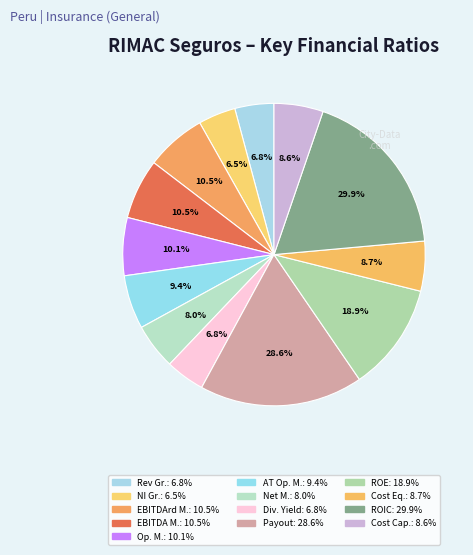

Is it true that historical_growth_net_income_last_5_years is 18% of the pie?

False